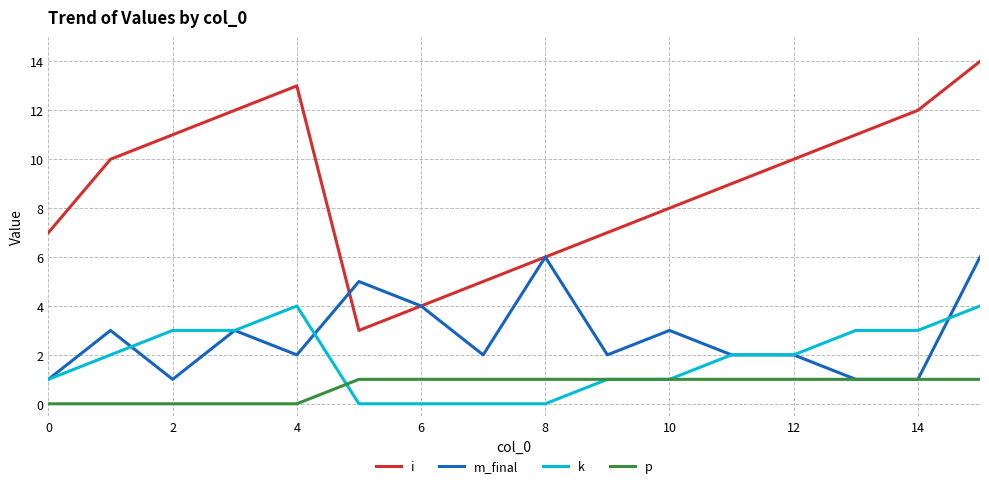

True or false: p and i intersect in this chart.

False